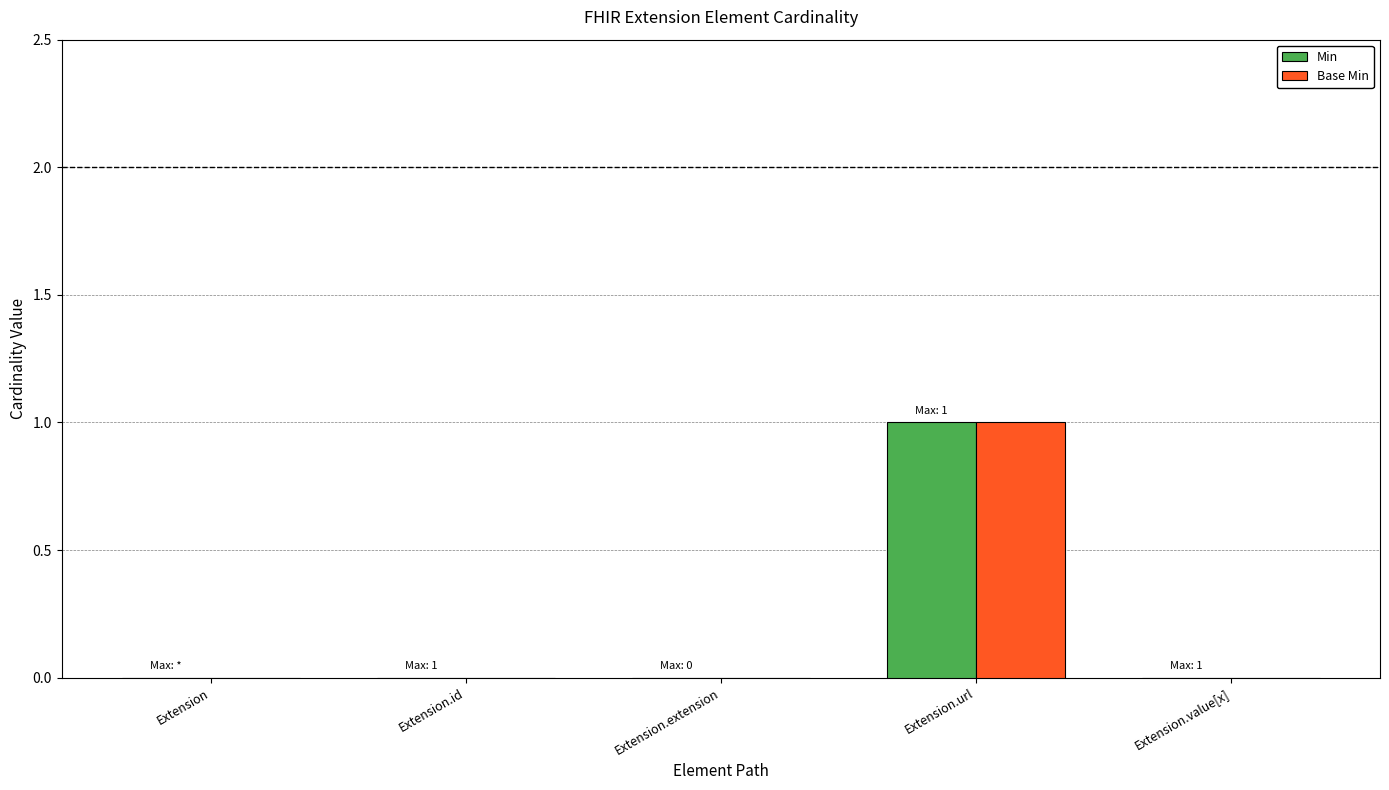

Which category has the highest value across all series?

Extension.url